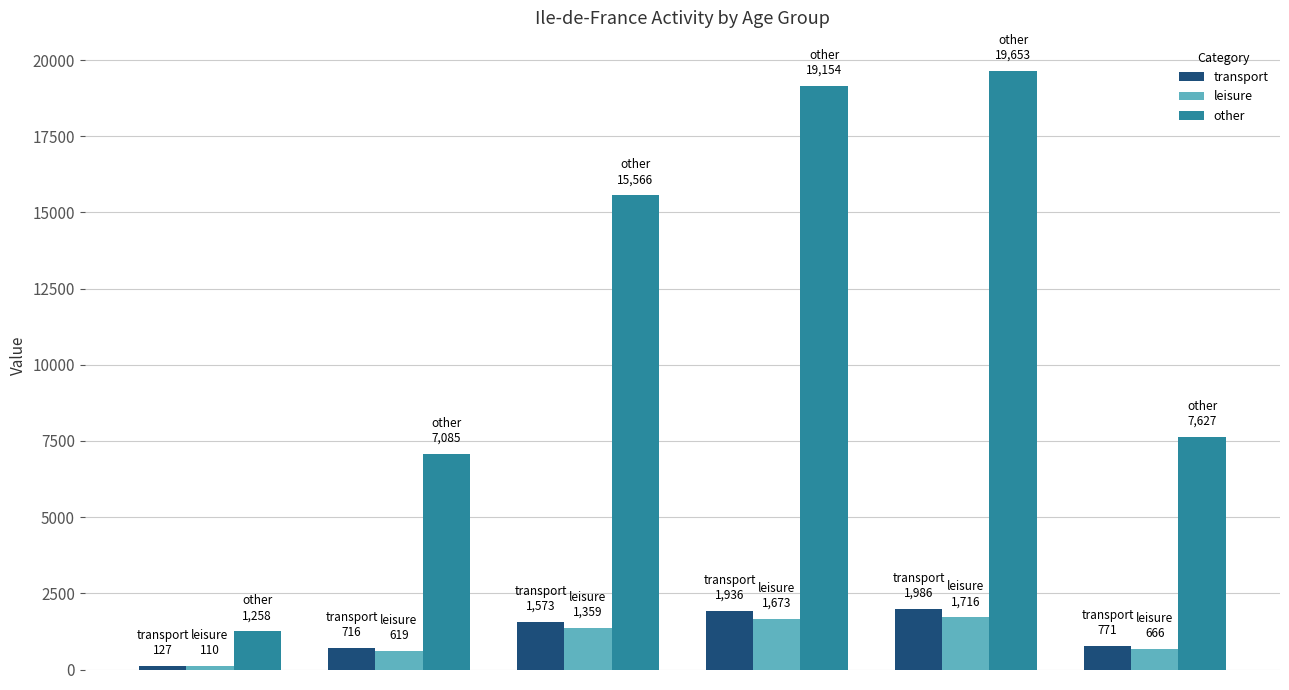

What is the value of the leisure bar at the 2nd from the left?

618.7